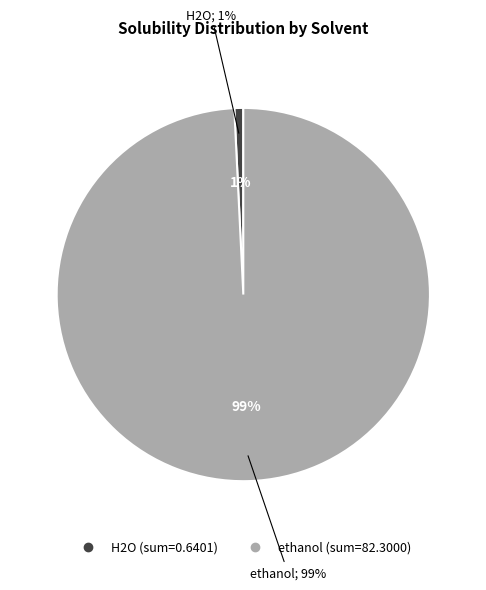

The H2O (0.000391) slice represents 11% of the pie. True or false?

False